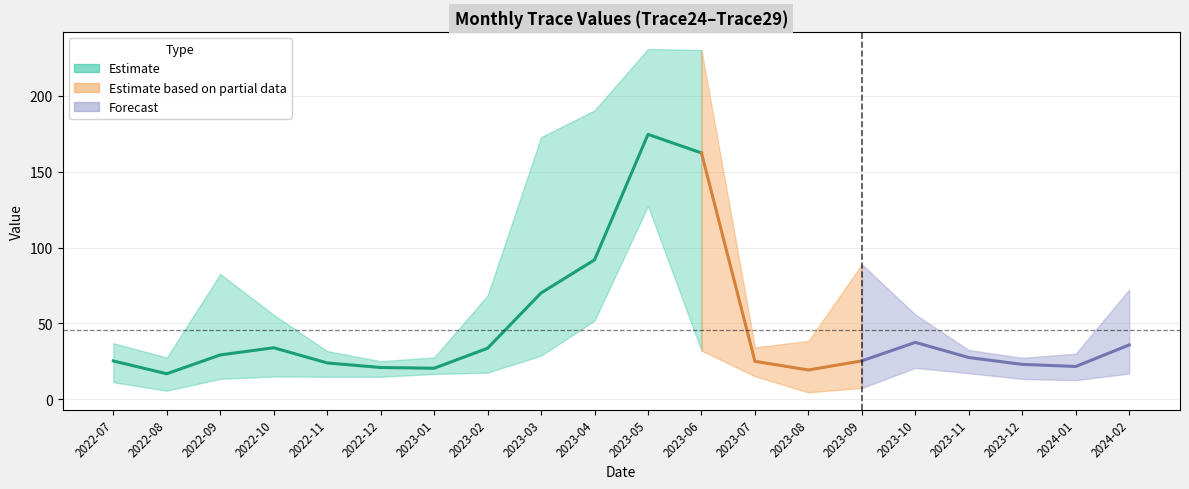

What position from the right is 2023-04?

11